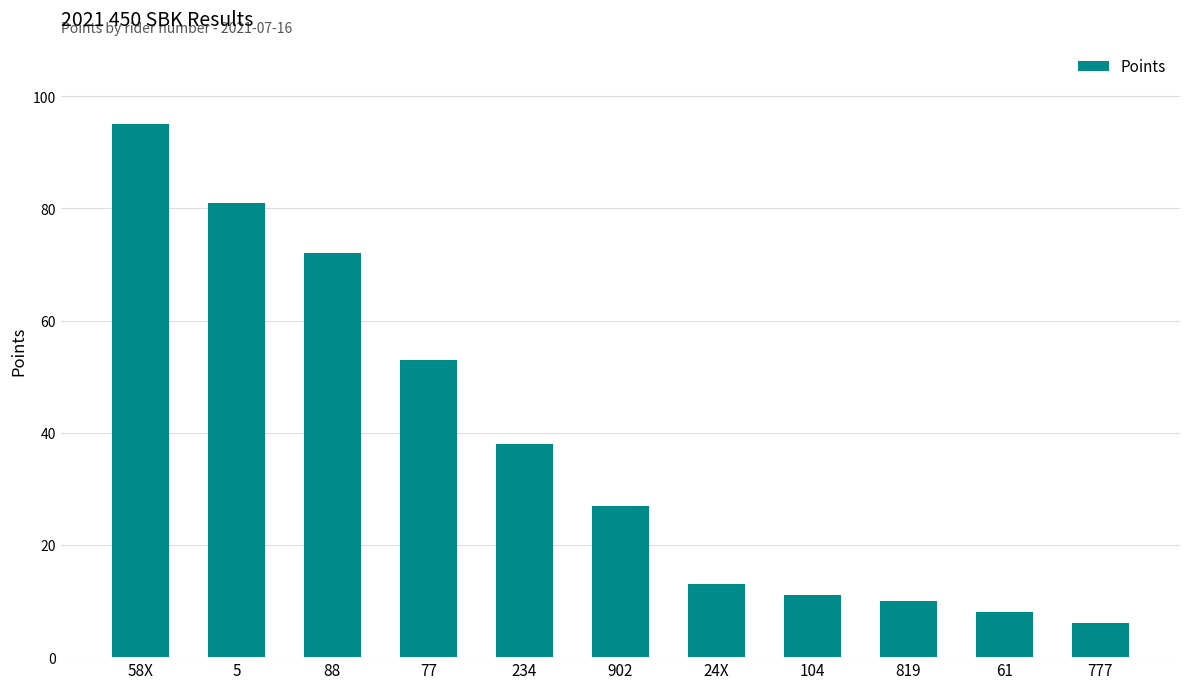

List the labels in order of value, largest first.

58X, 5, 88, 77, 234, 902, 24X, 104, 819, 61, 777